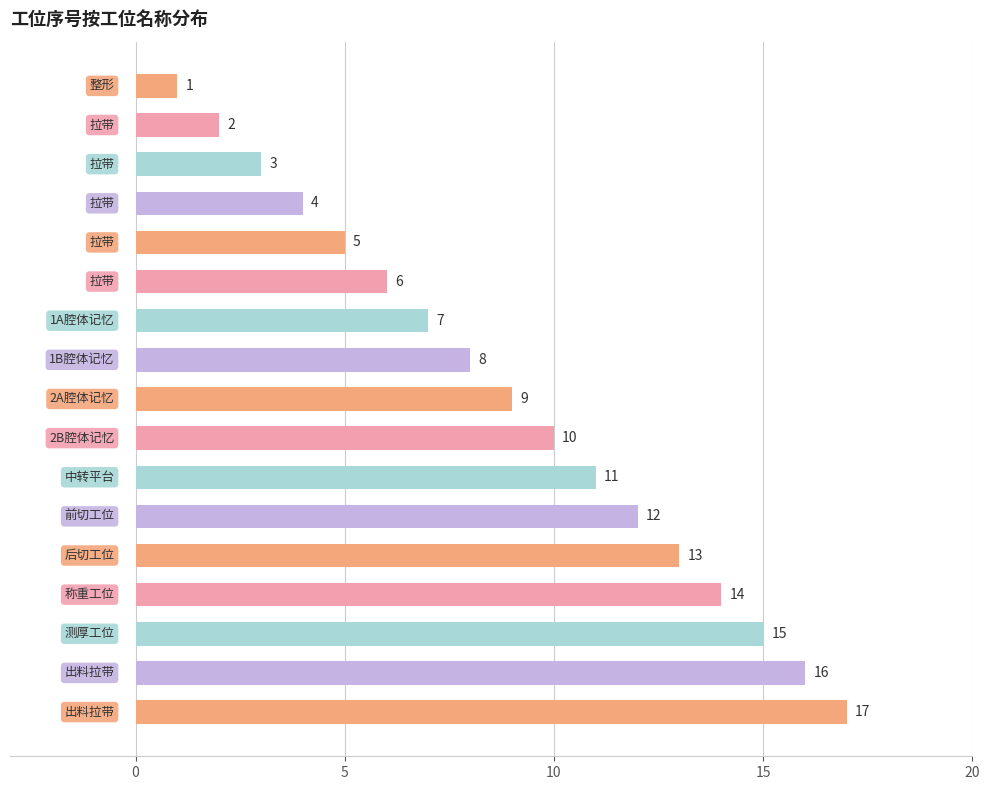

What is the maximum value shown in the chart?

17